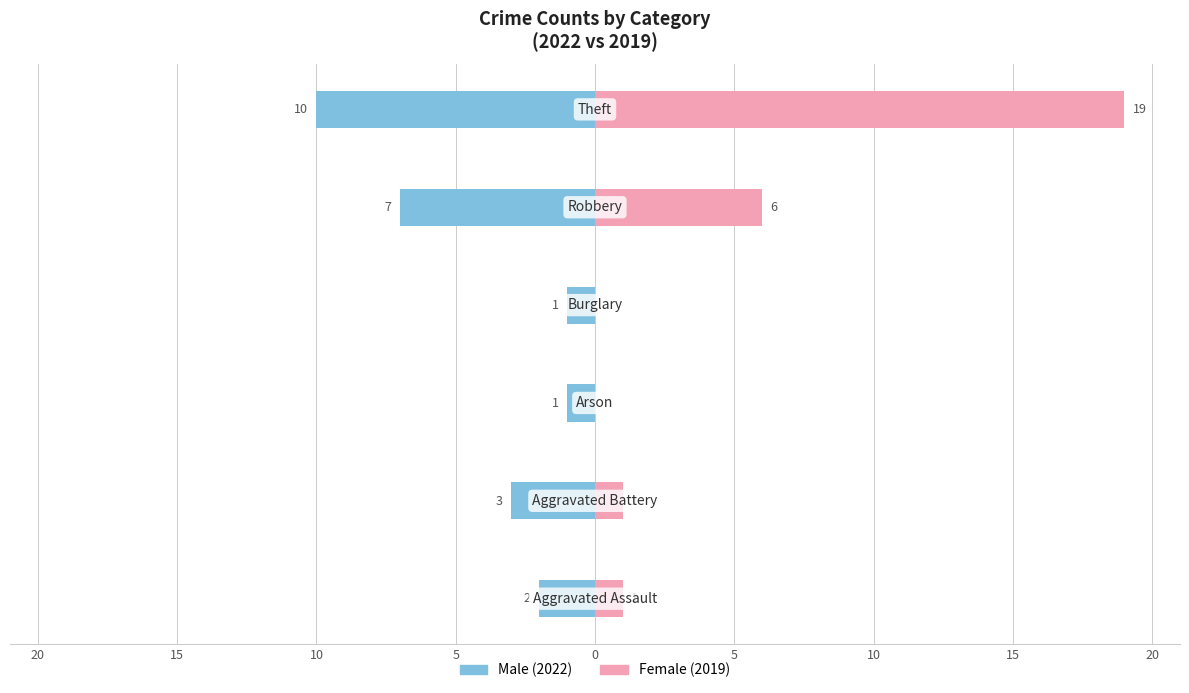

Rank the series by their maximum value, from highest to lowest.

Female, Male